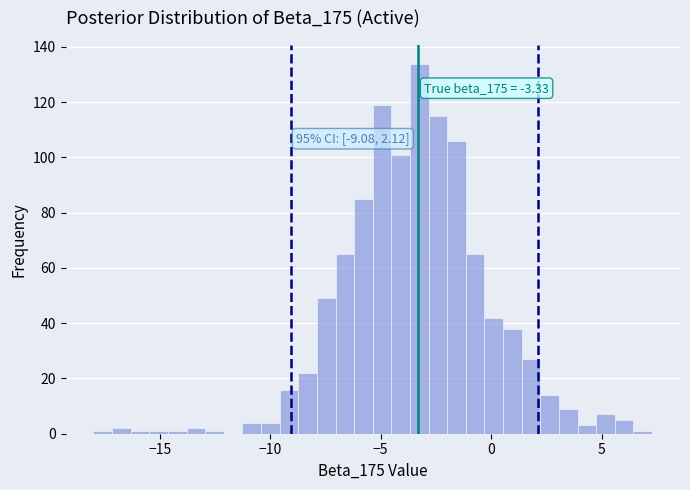

Around what value on the x-axis is the tallest bar? Give the approximate position of its centre, as read against the axis.

-3.0